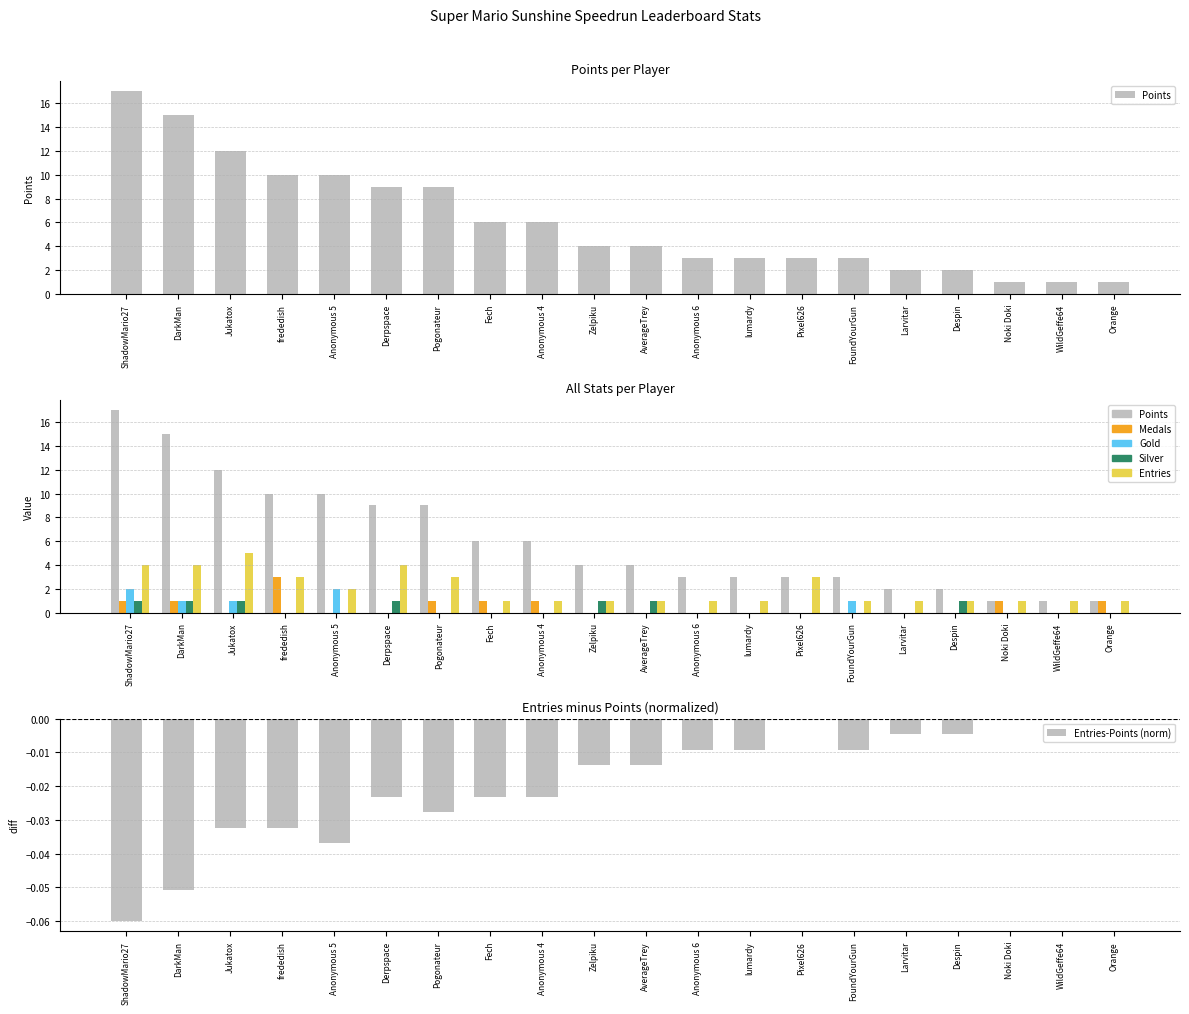

What is the spread (max minus min) of values at DarkMan?

14